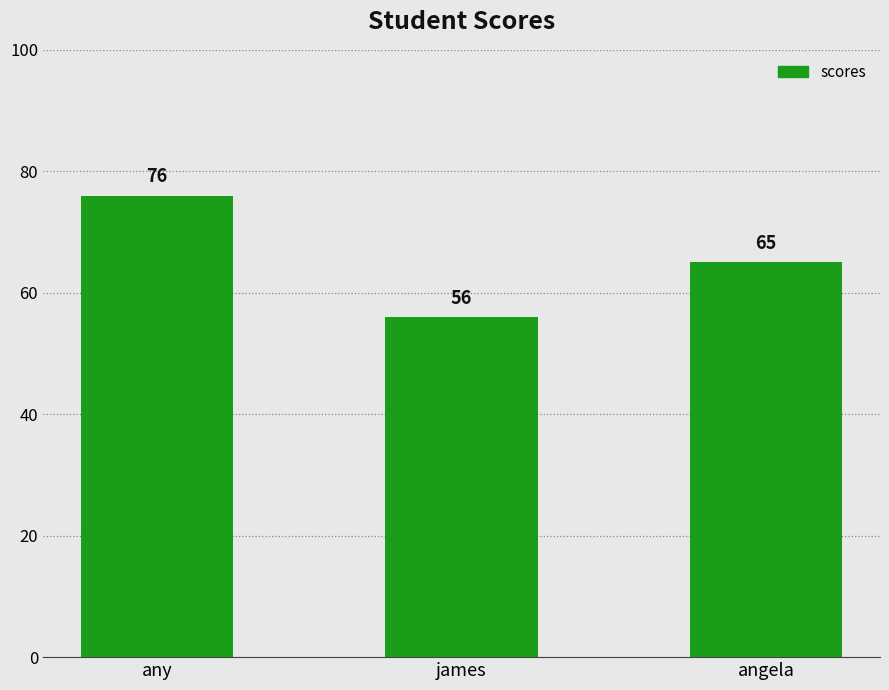

What is the difference between the maximum and minimum values?

20